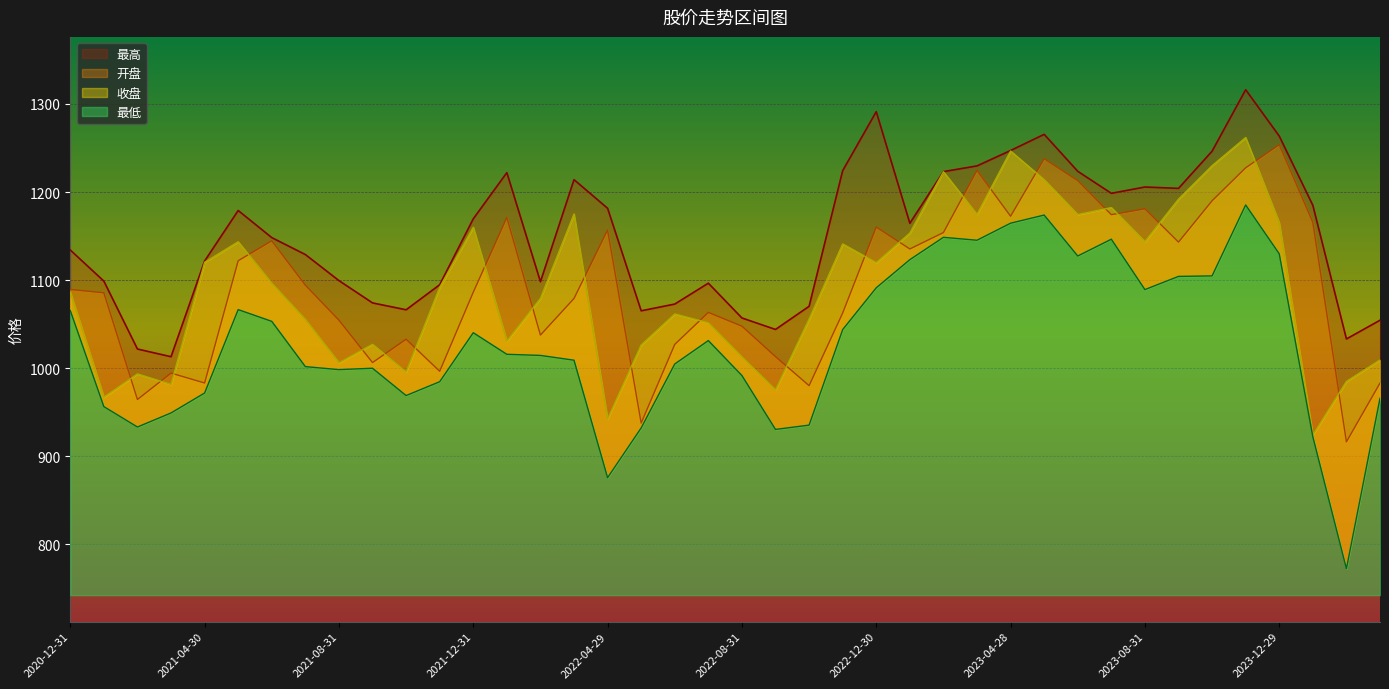

Count the number of categories in the chart.

40